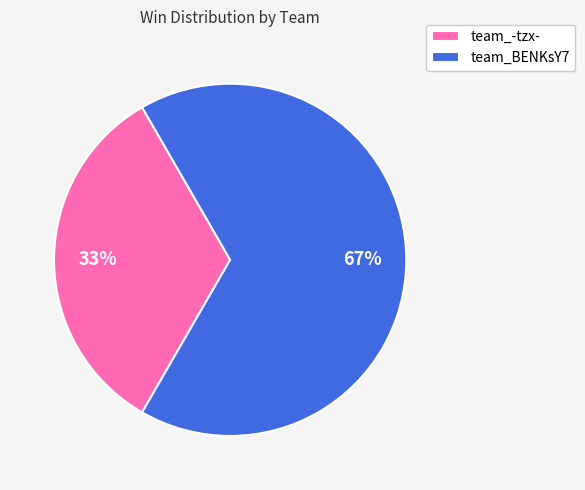

Between team_-tzx- and team_BENKsY7, which is larger?

team_BENKsY7